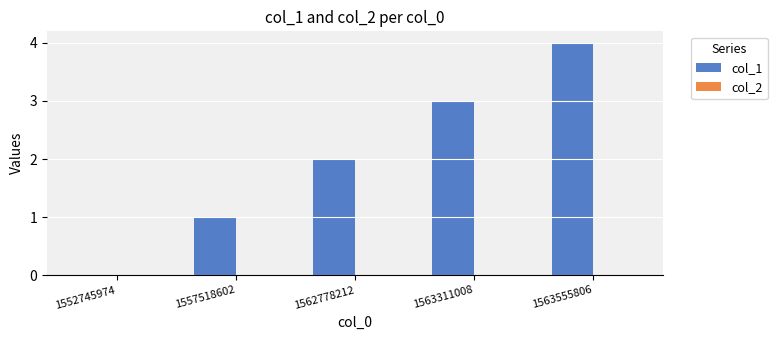

Which has a higher value, 1552745974 or 1562778212?

1562778212